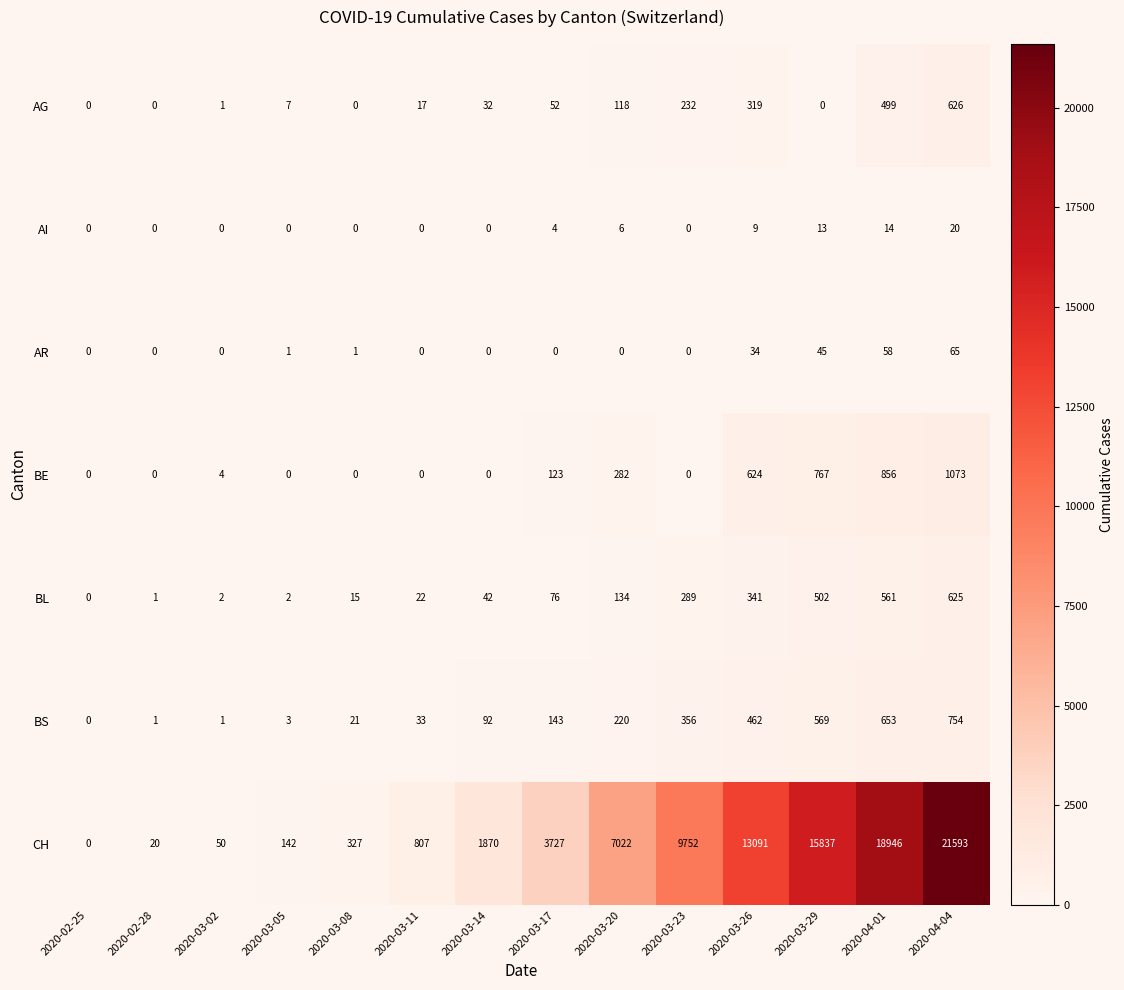

At 2020-03-17, list the series in order from largest to smallest.

CH, BS, BE, BL, AG, AI, AR